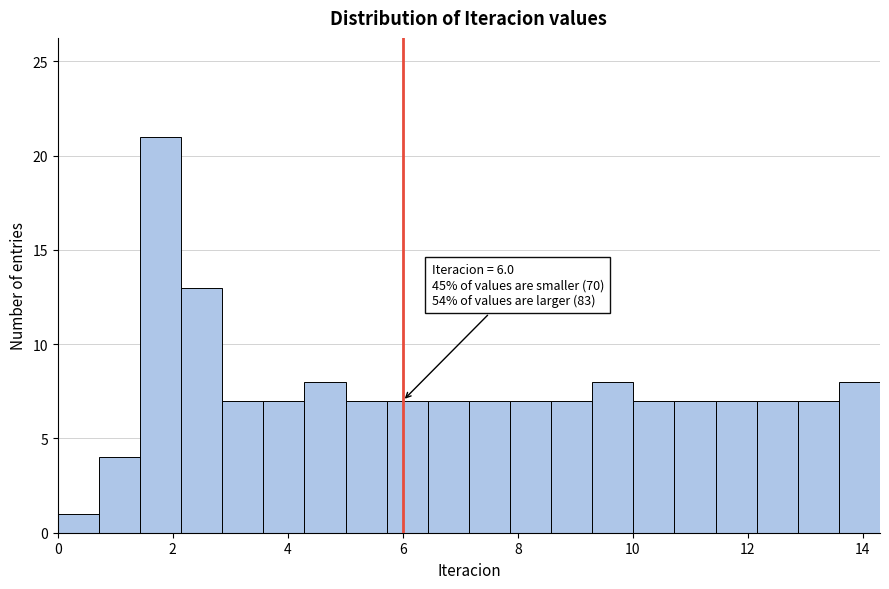

Around what value on the x-axis is the tallest bar? Give the approximate position of its centre, as read against the axis.

1.8